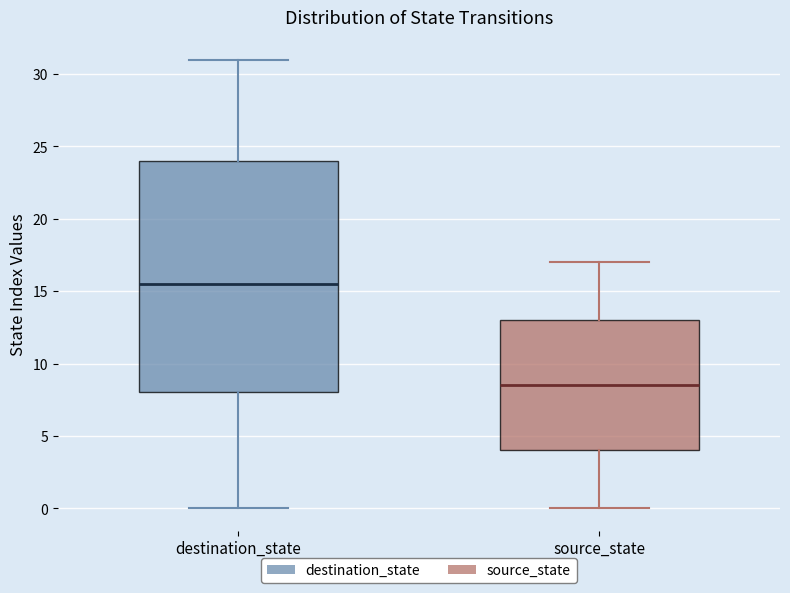

Comparing the boxes themselves (not the whiskers), which one is the tallest?

destination_state